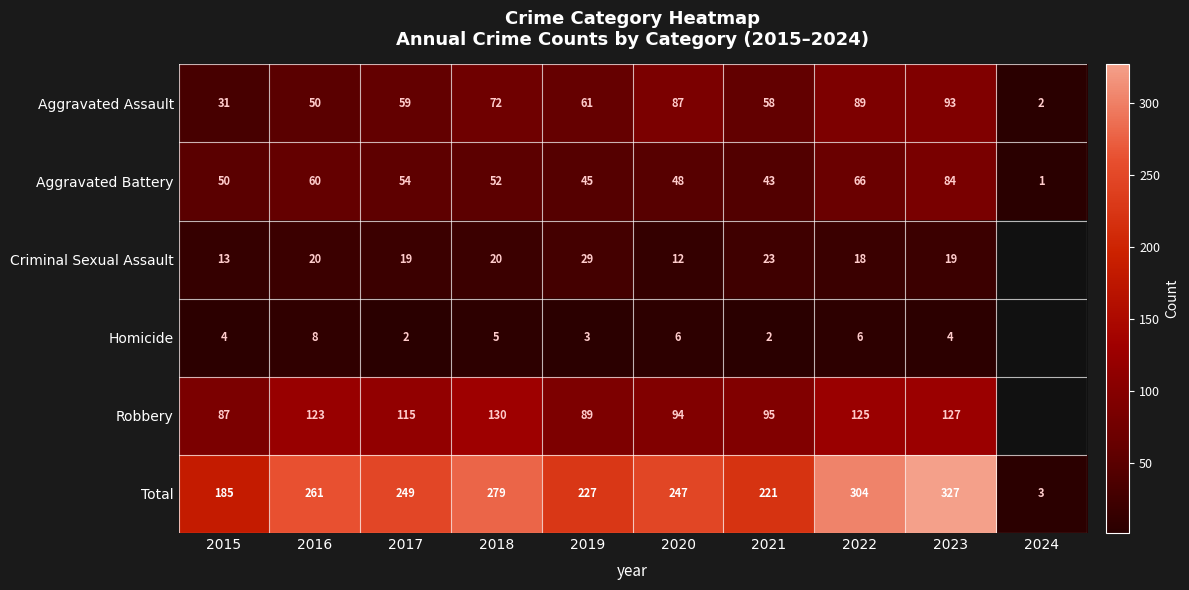

How many distinct data groups are displayed?

6